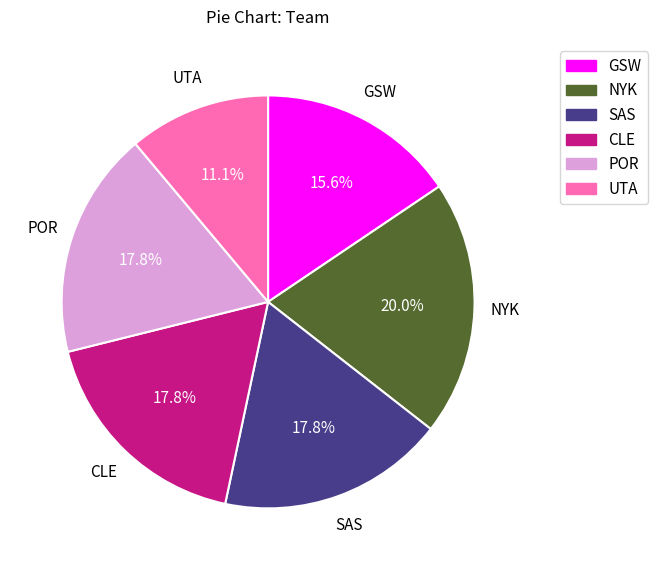

What is the smallest slice in the pie chart?

UTA